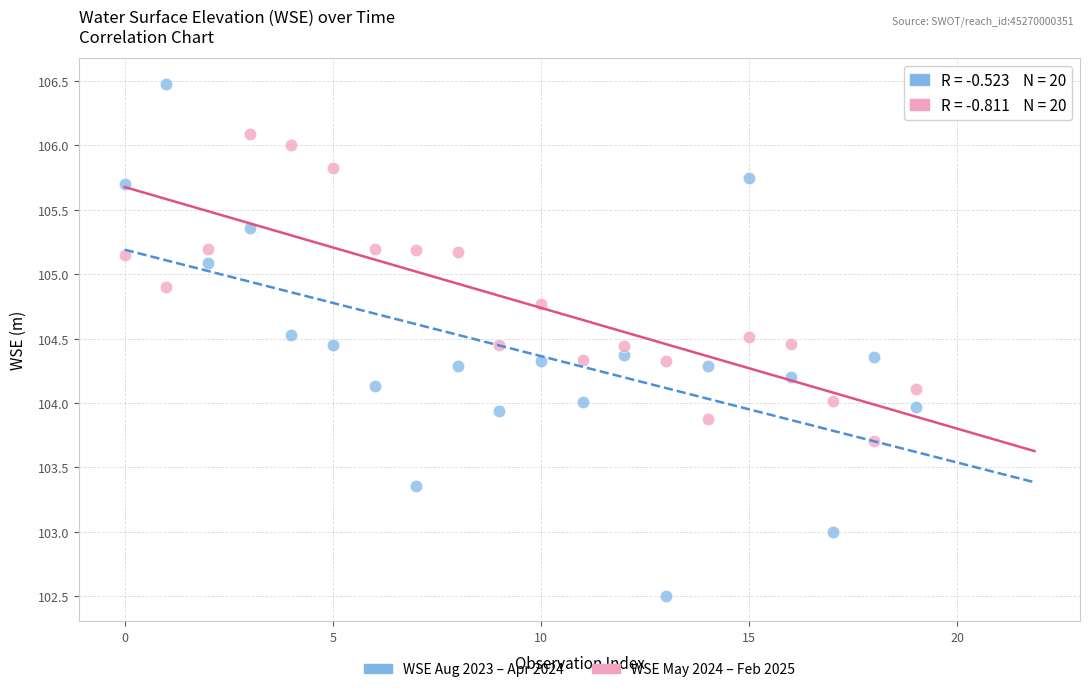

Across all data points, what is the range of Y values (max minus min)?

4.0